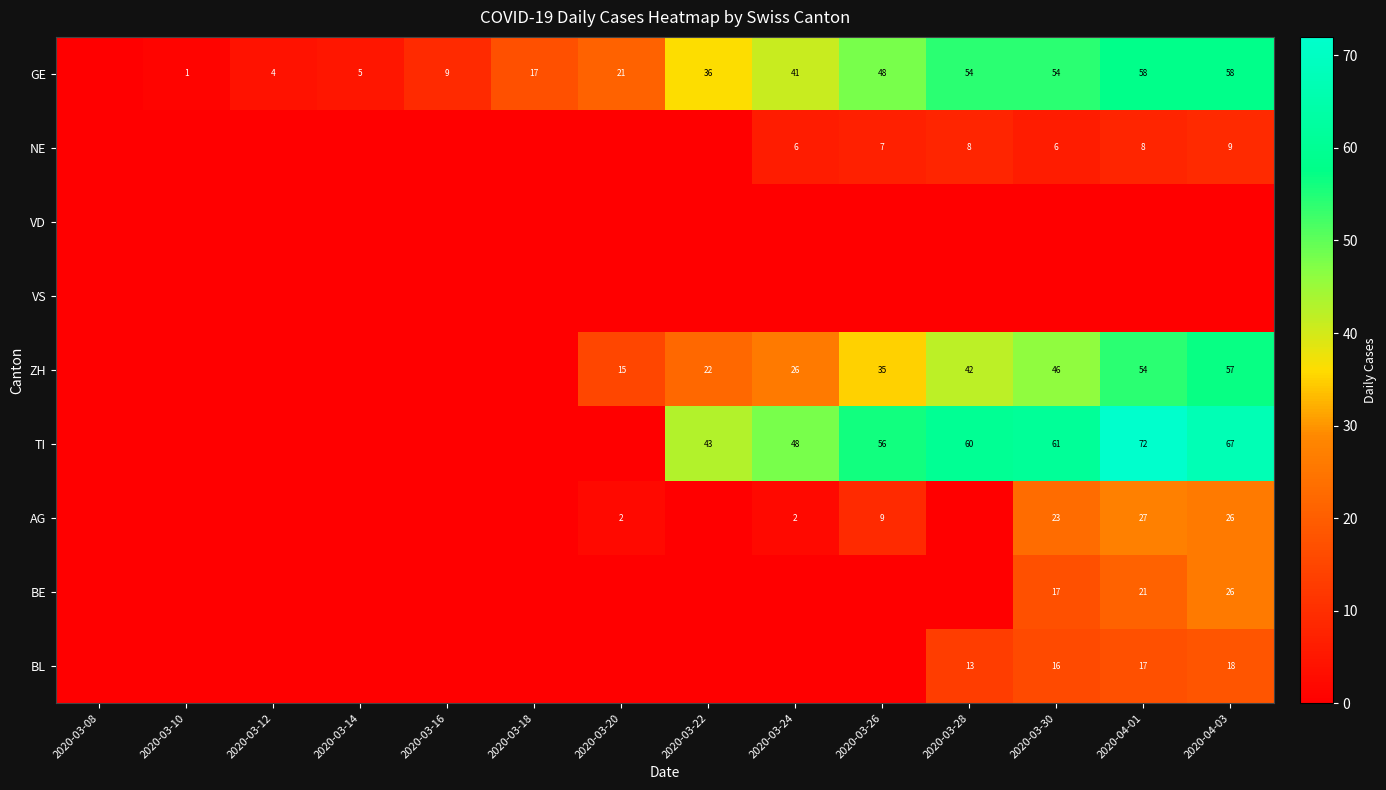

Is it true that GE equals 58 at 2020-04-03?

True